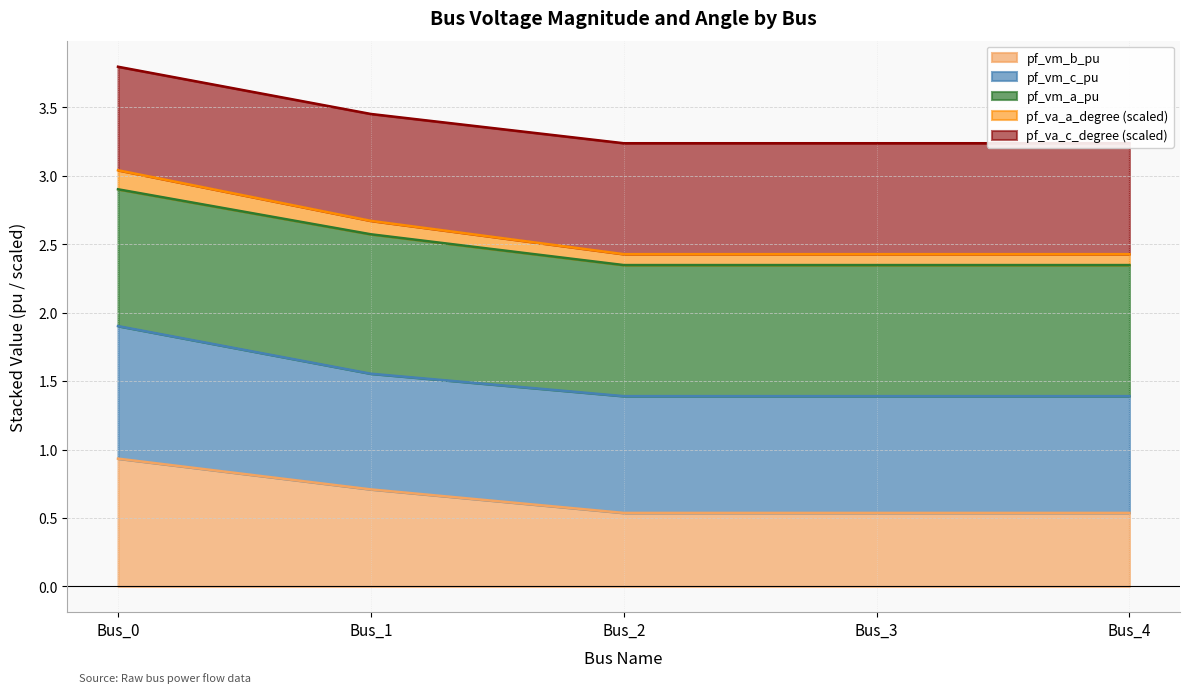

The value of pf_vm_b_pu at Bus_3 is 0.5. True or false?

True